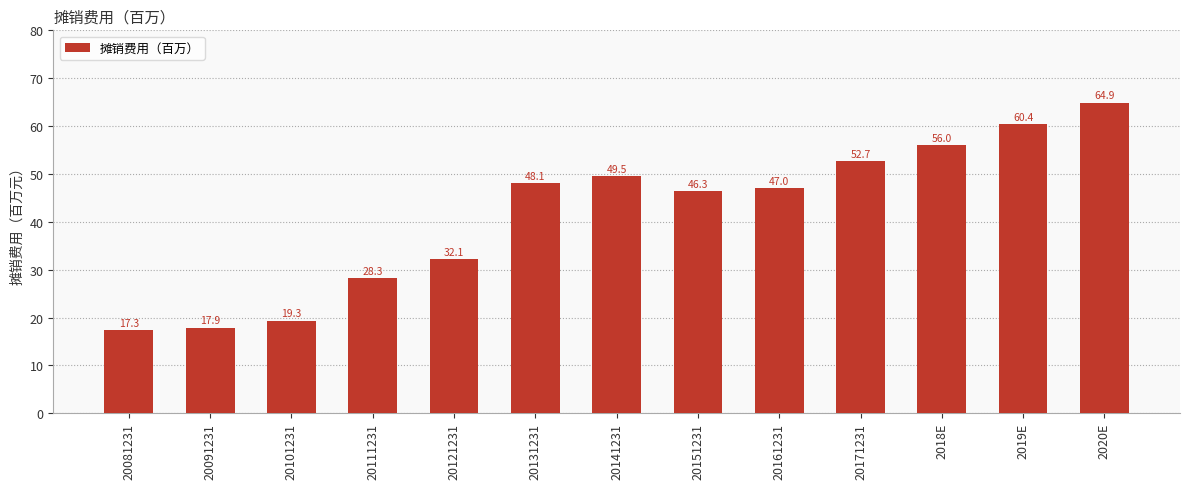

Between 20131231 and 20091231, which is larger?

20131231